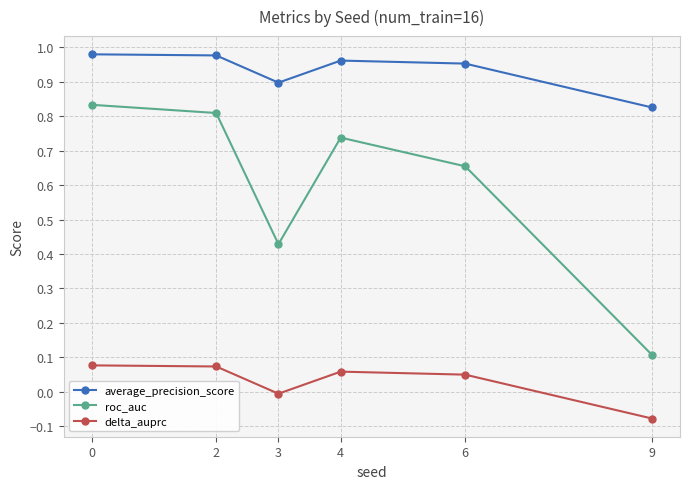

How many interior local peaks does the roc_auc series have?

1